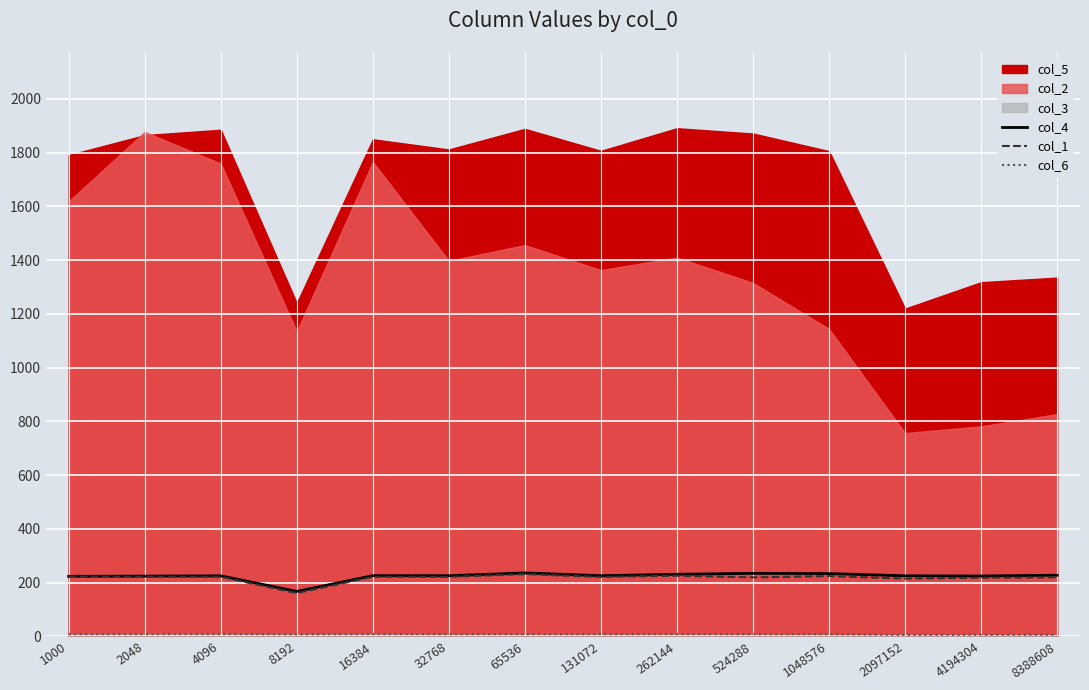

True or false: col_6 and col_1 intersect in this chart.

False